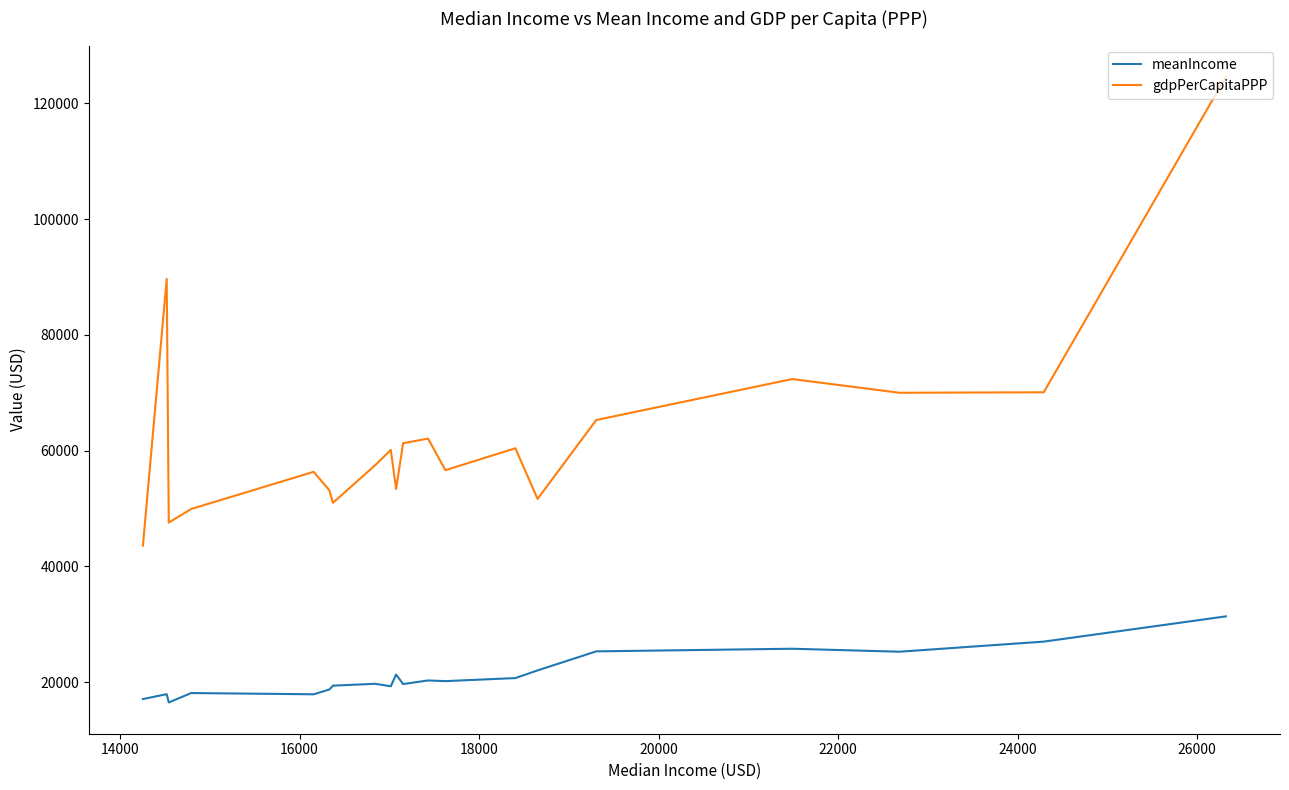

How many values in the gdpPerCapitaPPP series are below 60132?

10